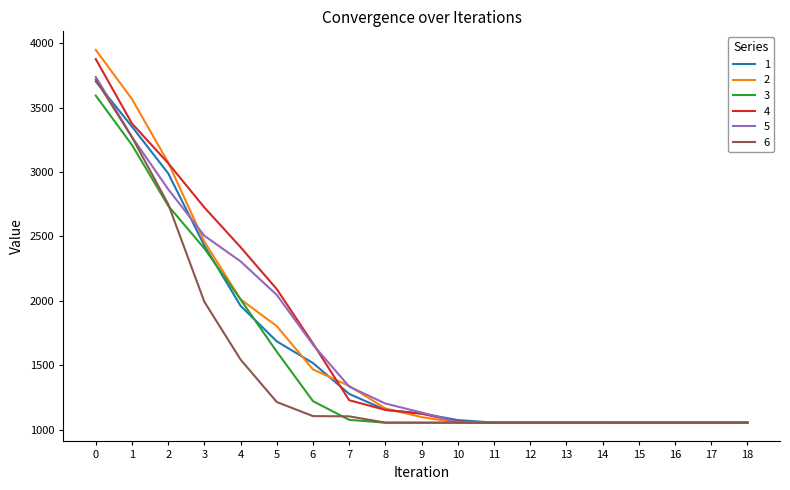

Is this an area chart (filled region under the line)?

No